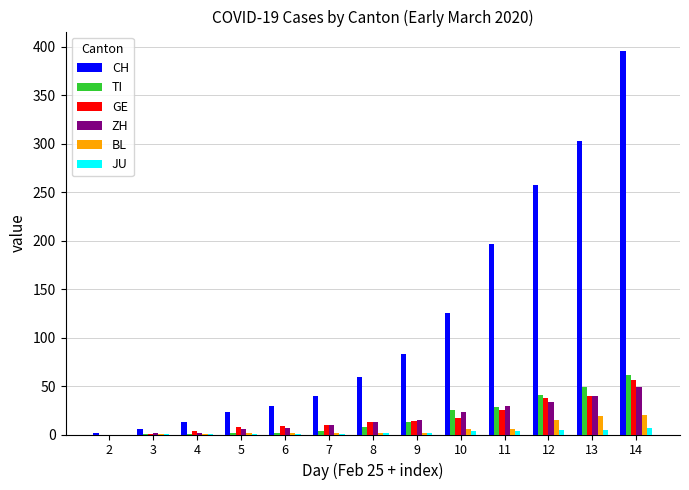

The value of TI at 5 is 2. True or false?

True